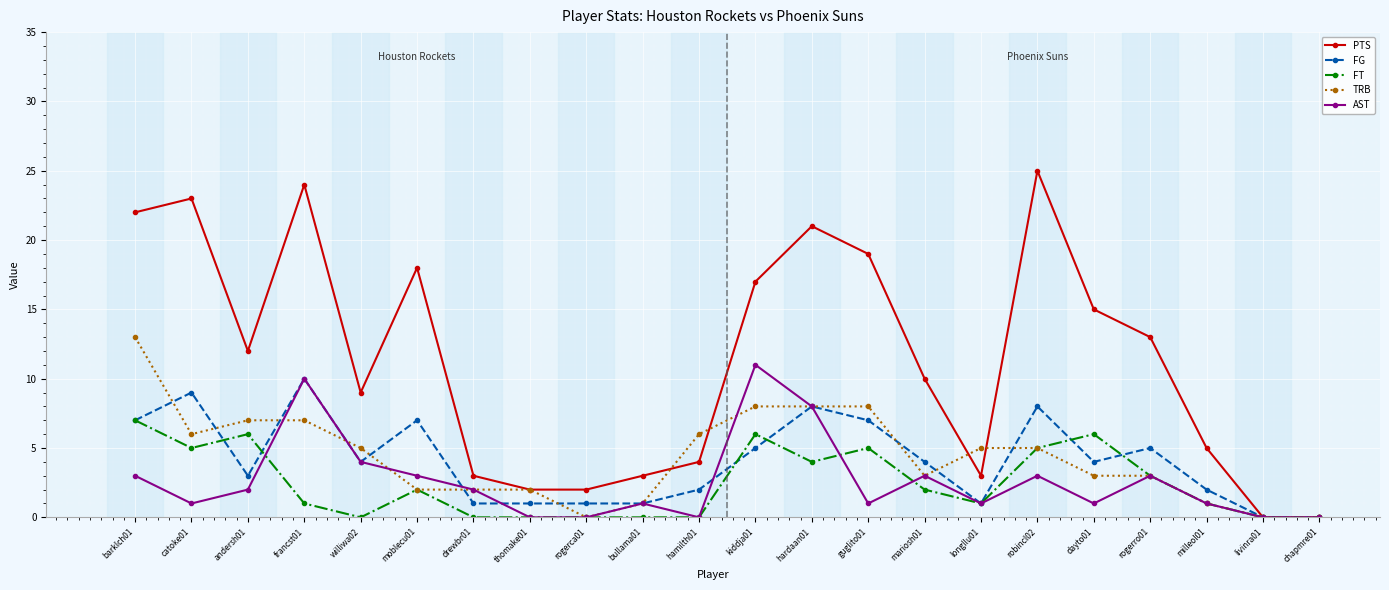

Reading left to right, extract all data points from this chart.

PTS: barklch01=22	catoke01=23	andersh01=12	francst01=24	williwa02=9	moblecu01=18	drewbr01=3	thomake01=2	rogerca01=2	bullama01=3	hamilth01=4	kiddja01=17	hardaan01=21	guglito01=19	mariosh01=10	longllu01=3	robincl02=25	dayto01=15	rogerro01=13	milleol01=5	livinra01=0	chapmre01=0
FG: barklch01=7	catoke01=9	andersh01=3	francst01=10	williwa02=4	moblecu01=7	drewbr01=1	thomake01=1	rogerca01=1	bullama01=1	hamilth01=2	kiddja01=5	hardaan01=8	guglito01=7	mariosh01=4	longllu01=1	robincl02=8	dayto01=4	rogerro01=5	milleol01=2	livinra01=0	chapmre01=0
FT: barklch01=7	catoke01=5	andersh01=6	francst01=1	williwa02=0	moblecu01=2	drewbr01=0	thomake01=0	rogerca01=0	bullama01=0	hamilth01=0	kiddja01=6	hardaan01=4	guglito01=5	mariosh01=2	longllu01=1	robincl02=5	dayto01=6	rogerro01=3	milleol01=1	livinra01=0	chapmre01=0
TRB: barklch01=13	catoke01=6	andersh01=7	francst01=7	williwa02=5	moblecu01=2	drewbr01=2	thomake01=2	rogerca01=0	bullama01=1	hamilth01=6	kiddja01=8	hardaan01=8	guglito01=8	mariosh01=3	longllu01=5	robincl02=5	dayto01=3	rogerro01=3	milleol01=1	livinra01=0	chapmre01=0
AST: barklch01=3	catoke01=1	andersh01=2	francst01=10	williwa02=4	moblecu01=3	drewbr01=2	thomake01=0	rogerca01=0	bullama01=1	hamilth01=0	kiddja01=11	hardaan01=8	guglito01=1	mariosh01=3	longllu01=1	robincl02=3	dayto01=1	rogerro01=3	milleol01=1	livinra01=0	chapmre01=0